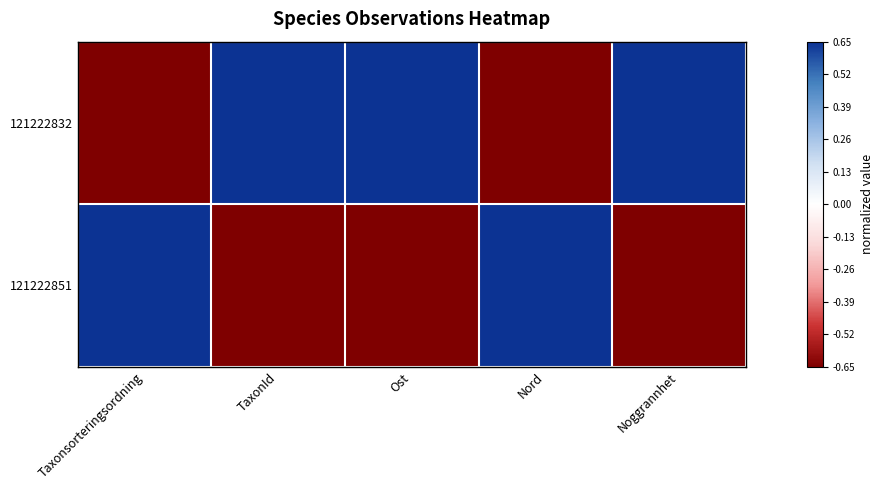

Rank the series by their maximum value, from highest to lowest.

121222832, 121222851